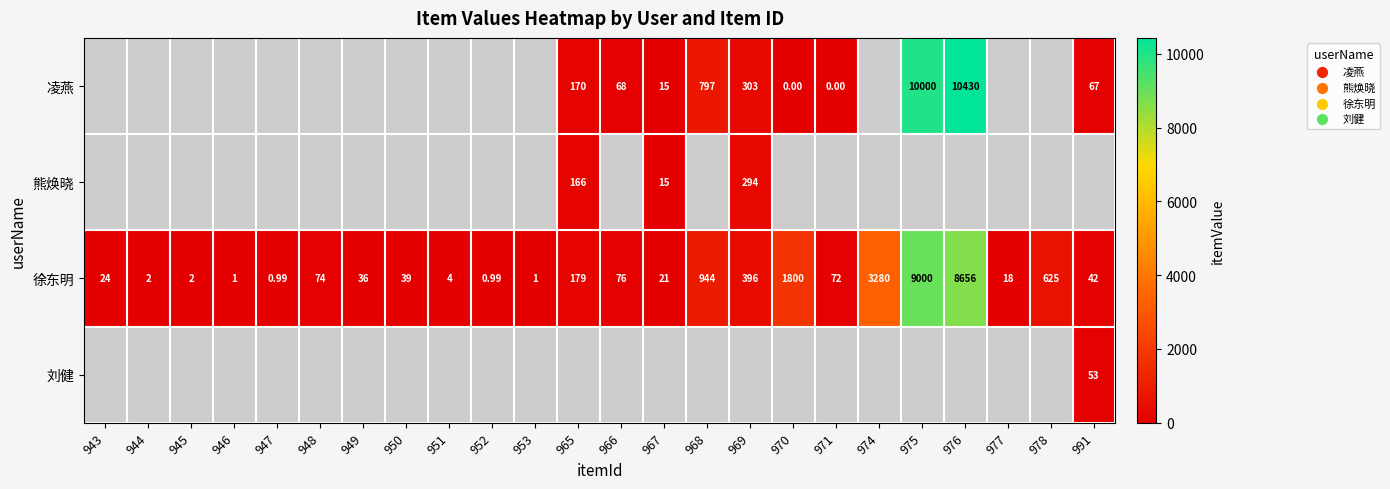

At which label is 徐东明 closest to 4500?

974